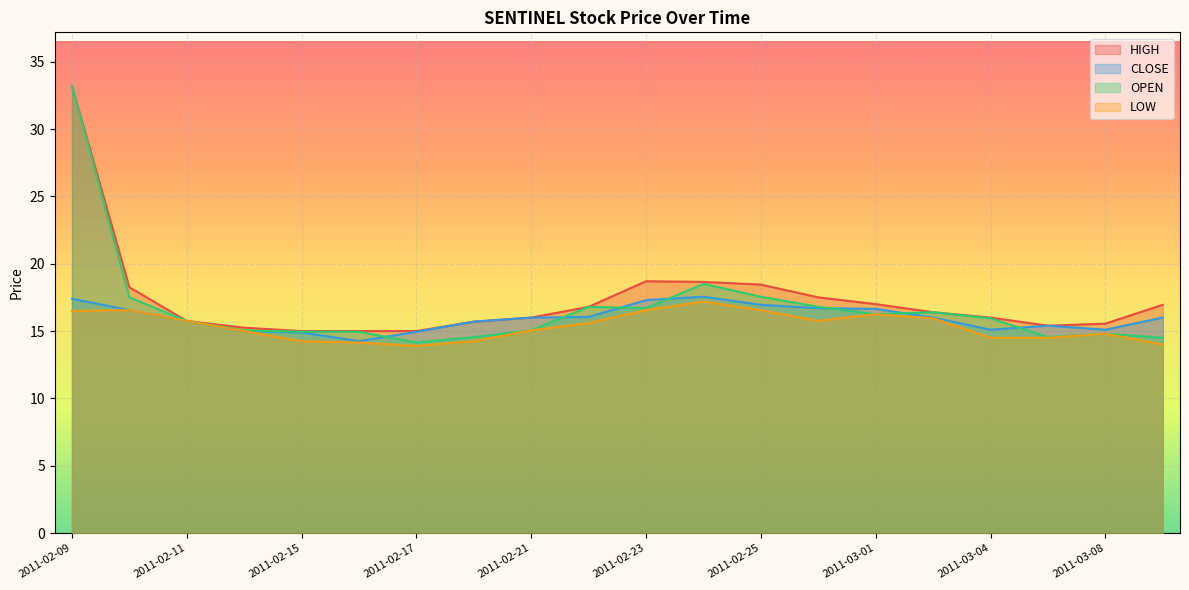

What is the difference between the second highest and second lowest values in the CLOSE series?

2.5